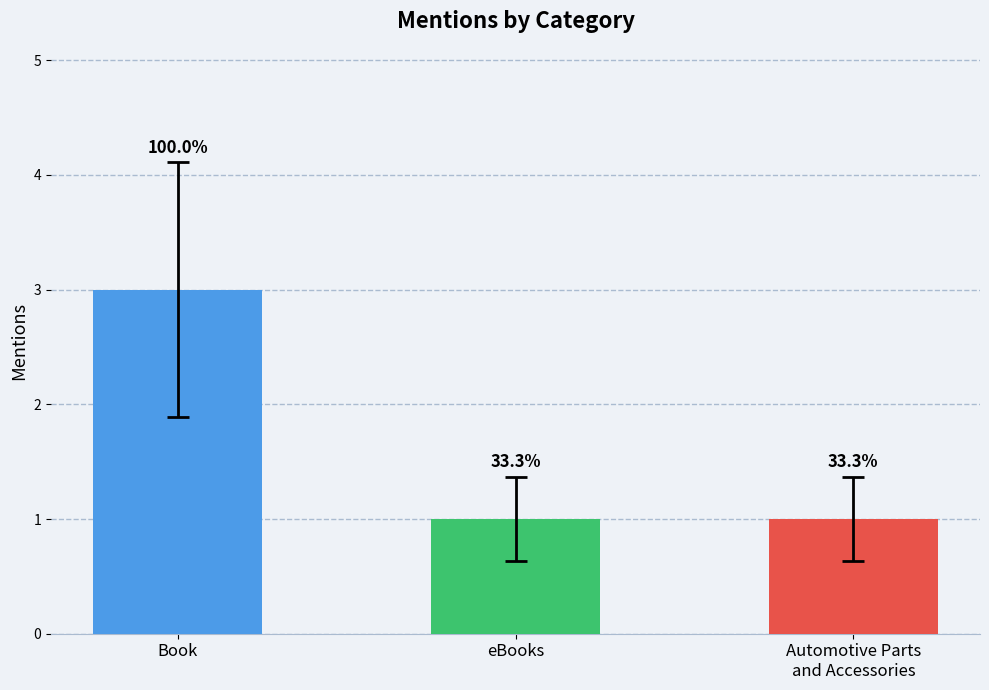

Rank the categories by value from highest to lowest.

Book, eBooks, Automotive Parts
and Accessories